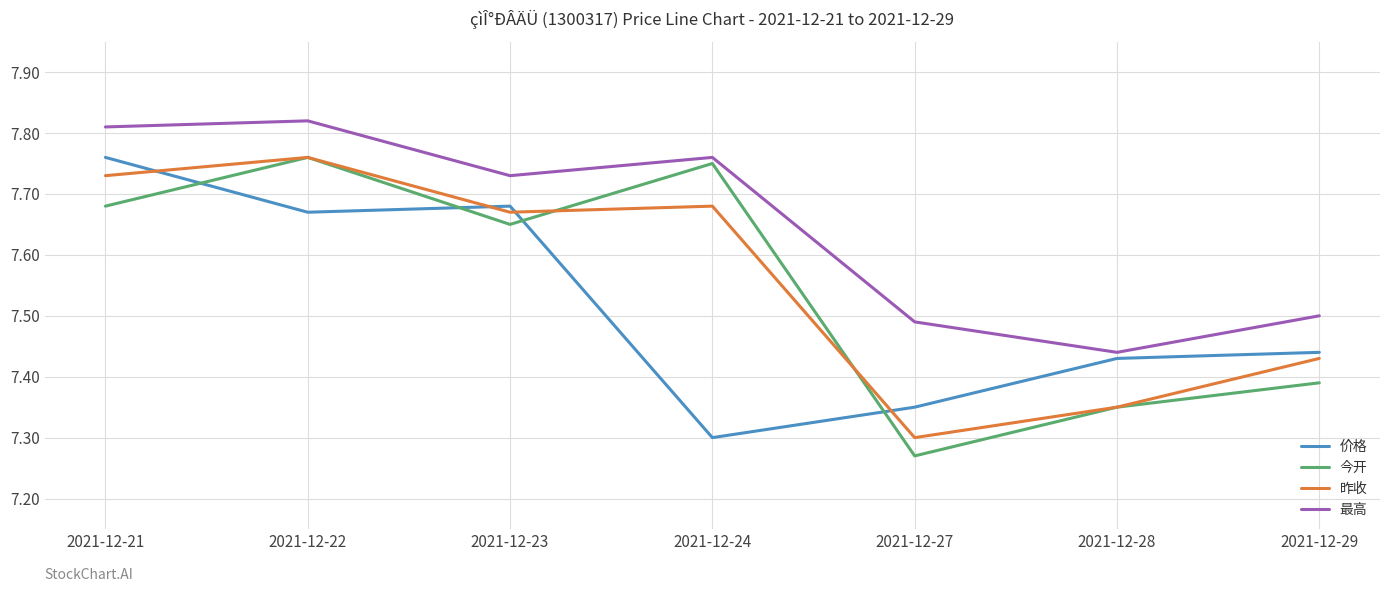

Which label corresponds to the smallest value in the chart?

2021-12-27